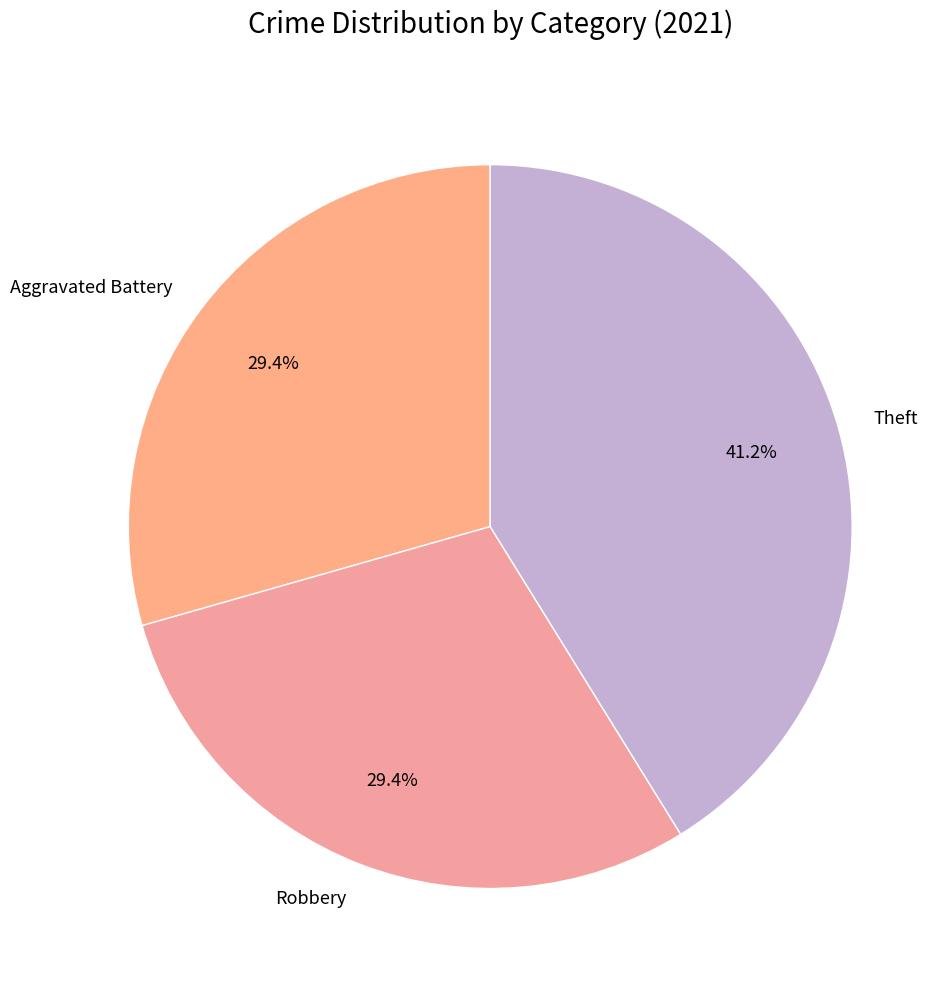

Does Aggravated Battery represent more than half of the total?

No